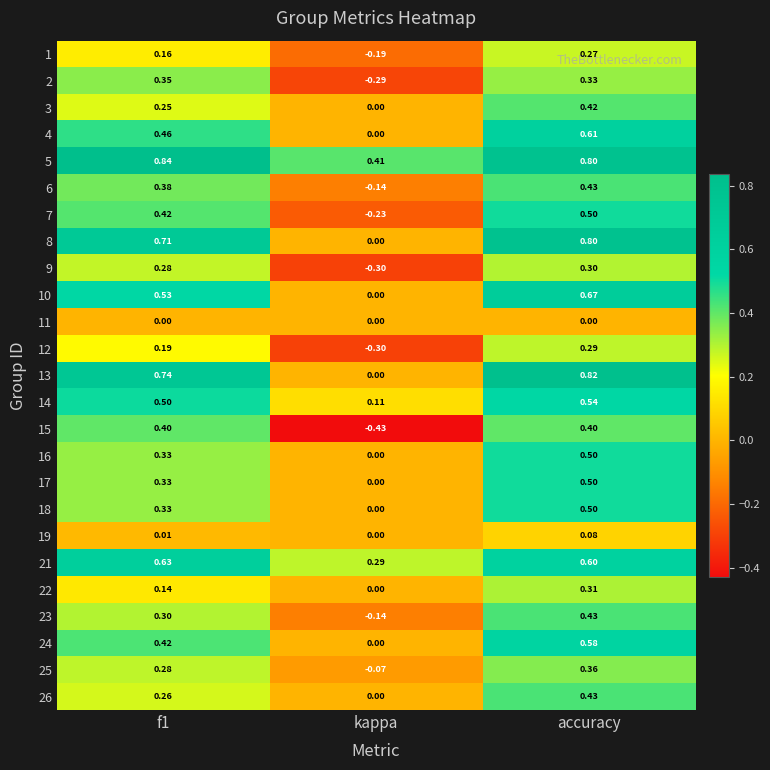

Is the value of 17 at f1 greater than the value of 25 at kappa?

Yes